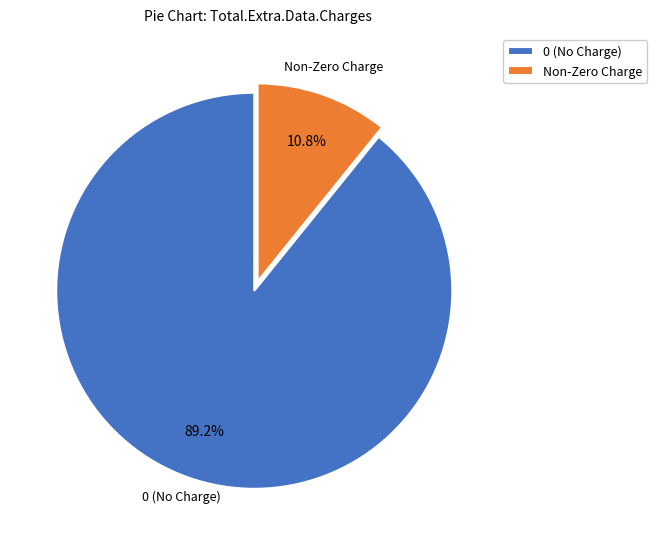

Rank the categories by value from highest to lowest.

0 (No Charge), Non-Zero Charge